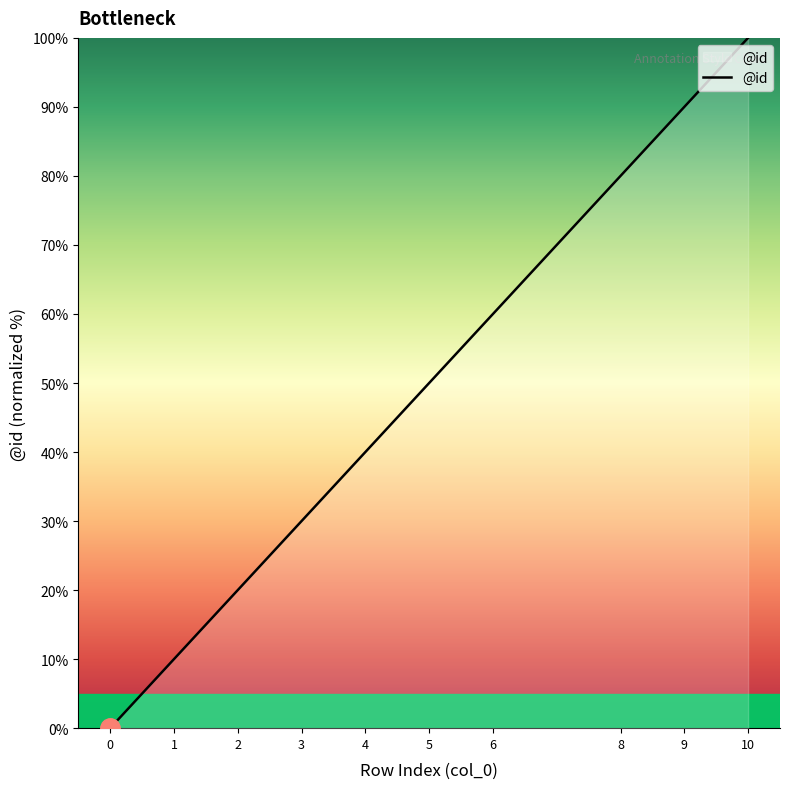

Rank the categories by value from highest to lowest.

10, 9, 8, 6, 5, 4, 3, 2, 1, 0